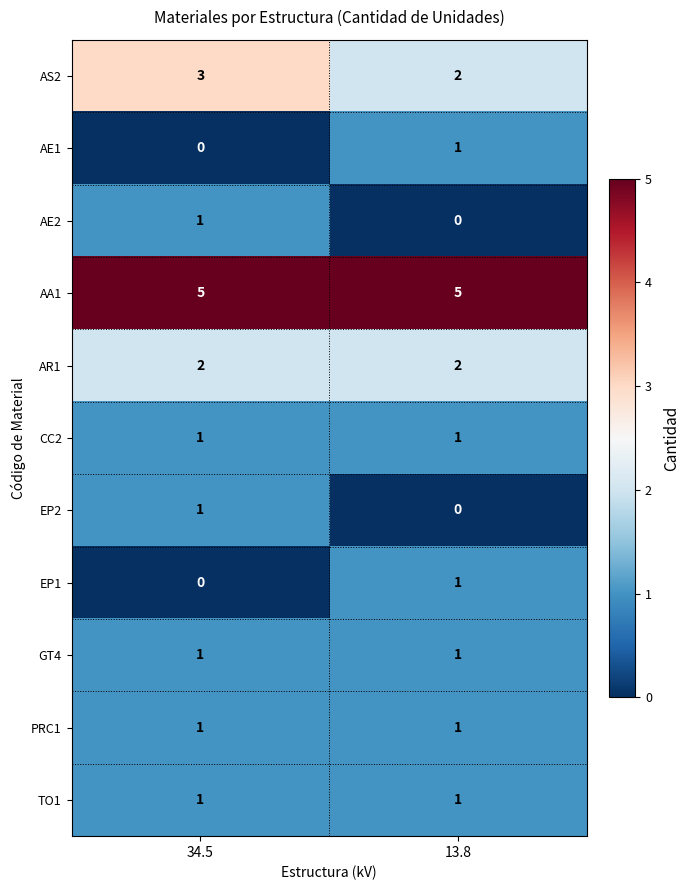

Reading left to right, transcribe all the data shown in this chart.

AS2: 34.5=3	13.8=2
AE1: 34.5=0	13.8=1
AE2: 34.5=1	13.8=0
AA1: 34.5=5	13.8=5
AR1: 34.5=2	13.8=2
CC2: 34.5=1	13.8=1
EP2: 34.5=1	13.8=0
EP1: 34.5=0	13.8=1
GT4: 34.5=1	13.8=1
PRC1: 34.5=1	13.8=1
TO1: 34.5=1	13.8=1